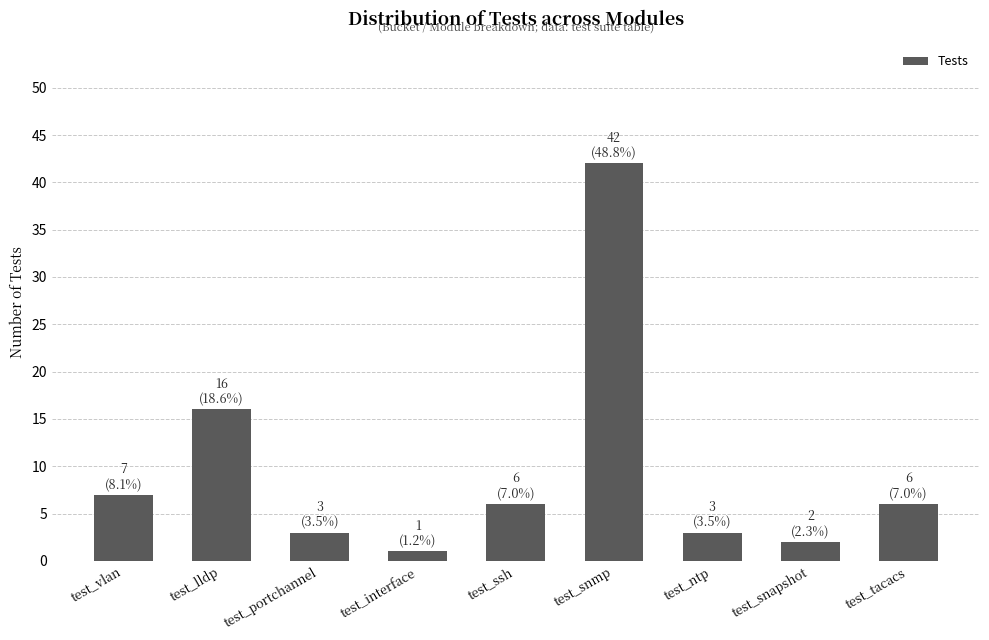

How many series are shown in this chart?

1